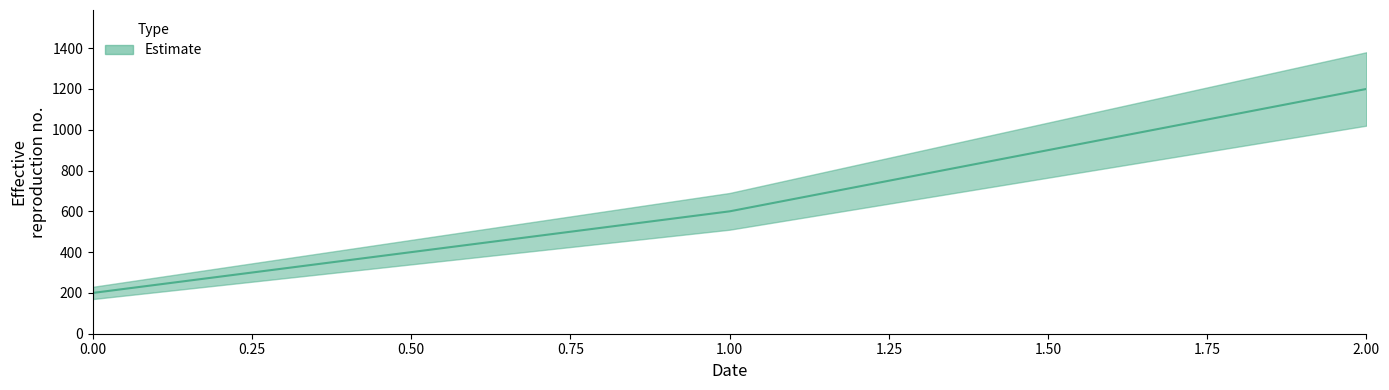

What is the change in value from 0 to 2?

+1000